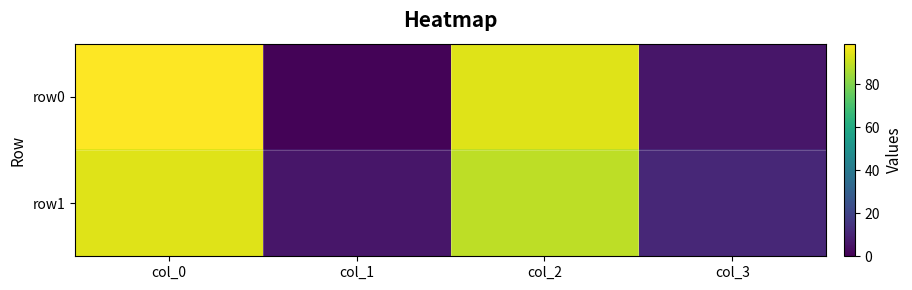

Reading left to right, what are all the values shown in this chart?

row0: col_0=99	col_1=1	col_2=94	col_3=6
row1: col_0=94	col_1=6	col_2=89	col_3=11